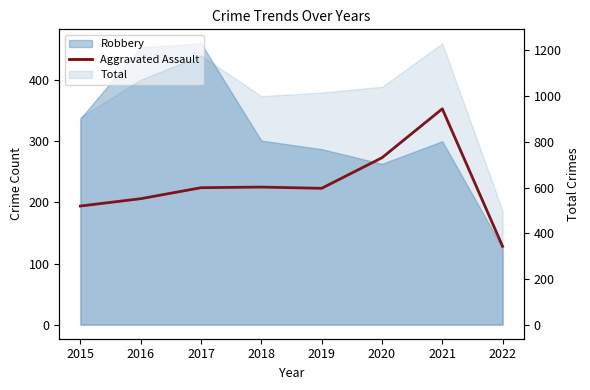

At which category does the data reach its first local valley?

2019